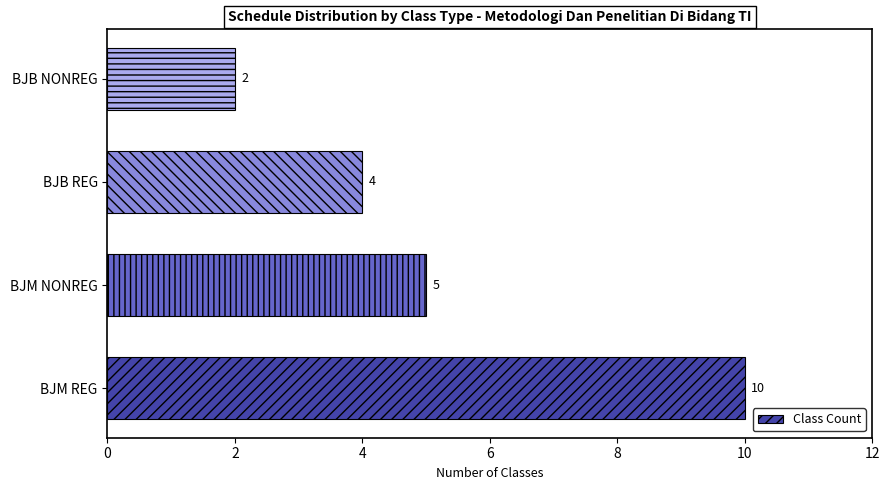

Rank the categories by value from highest to lowest.

BJM REG, BJM NONREG, BJB REG, BJB NONREG